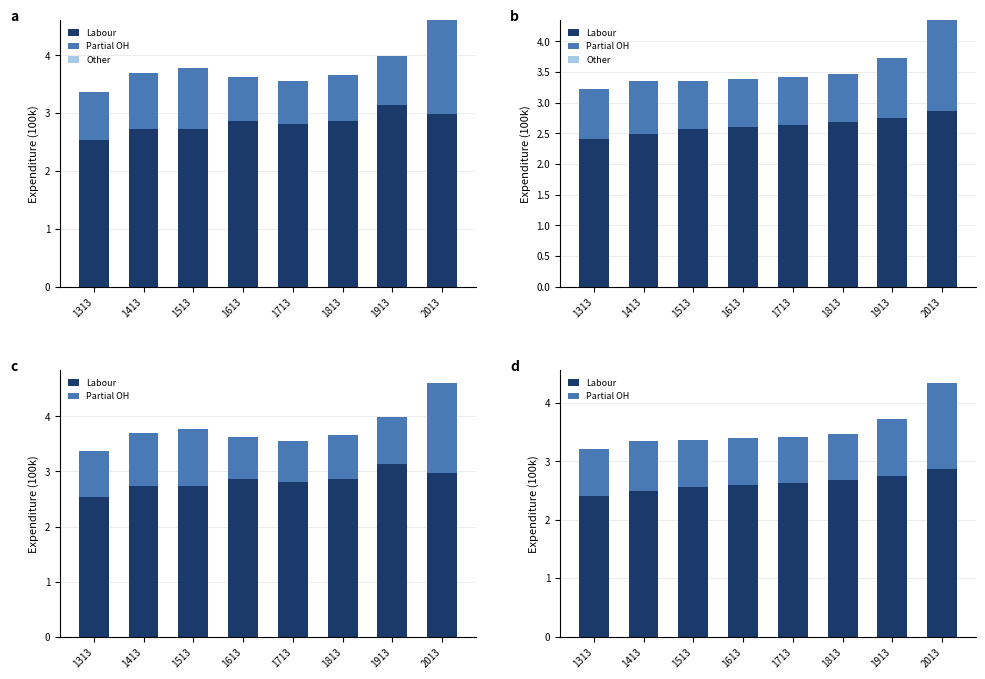

Rank the categories by Other value from highest to lowest.

1313, 1413, 1513, 1613, 1713, 1813, 1913, 2013